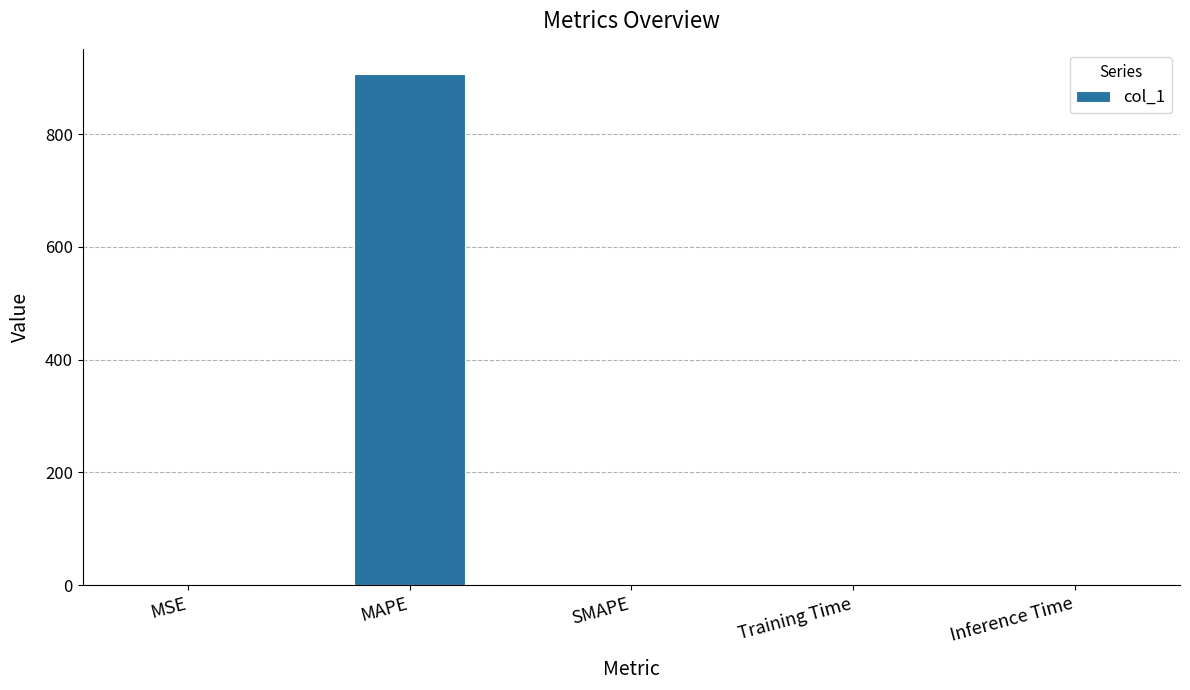

How many series are shown in this chart?

1